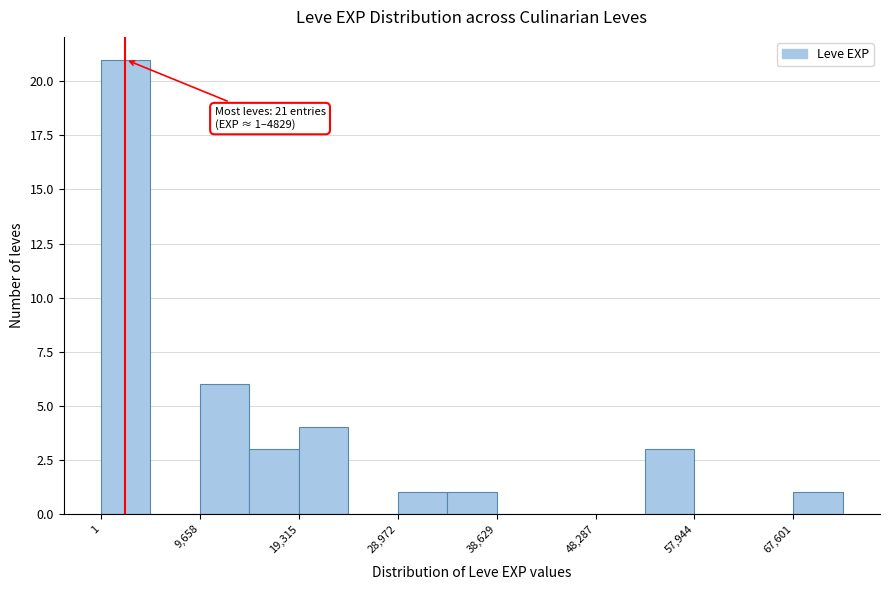

Which range on the x-axis has the tallest bar?

0 to 5000